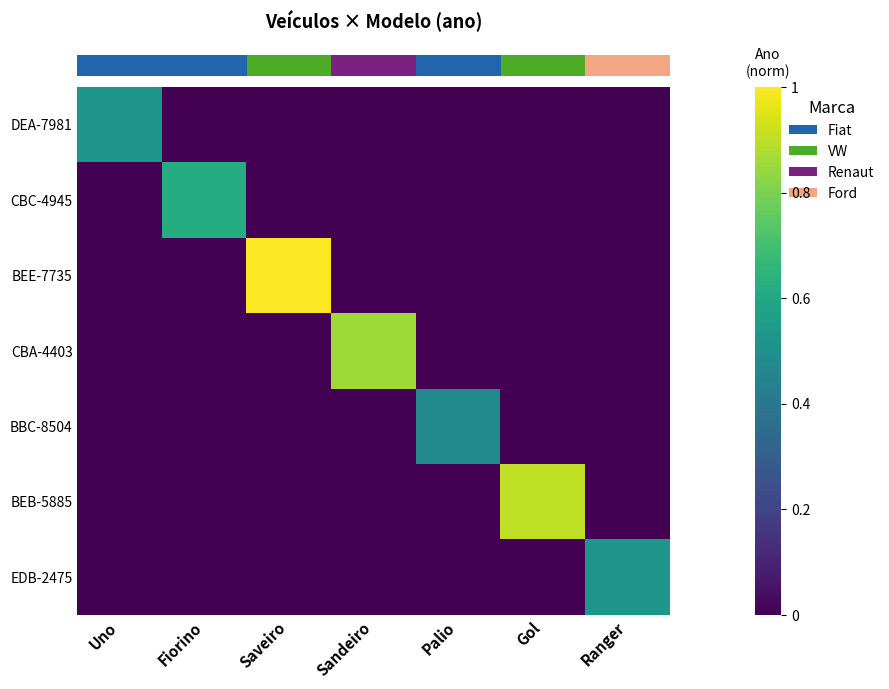

Count the number of categories in the chart.

7